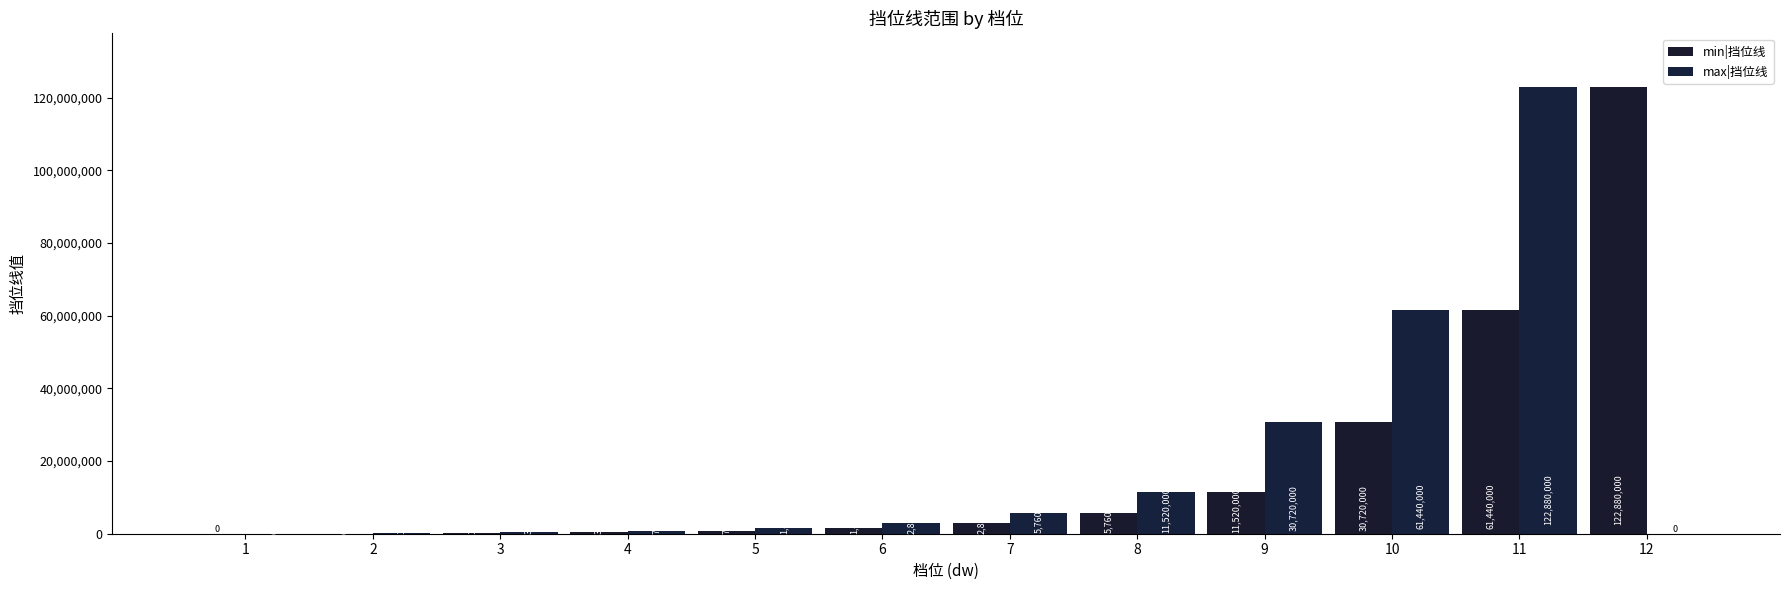

How many groups of bars are there?

12